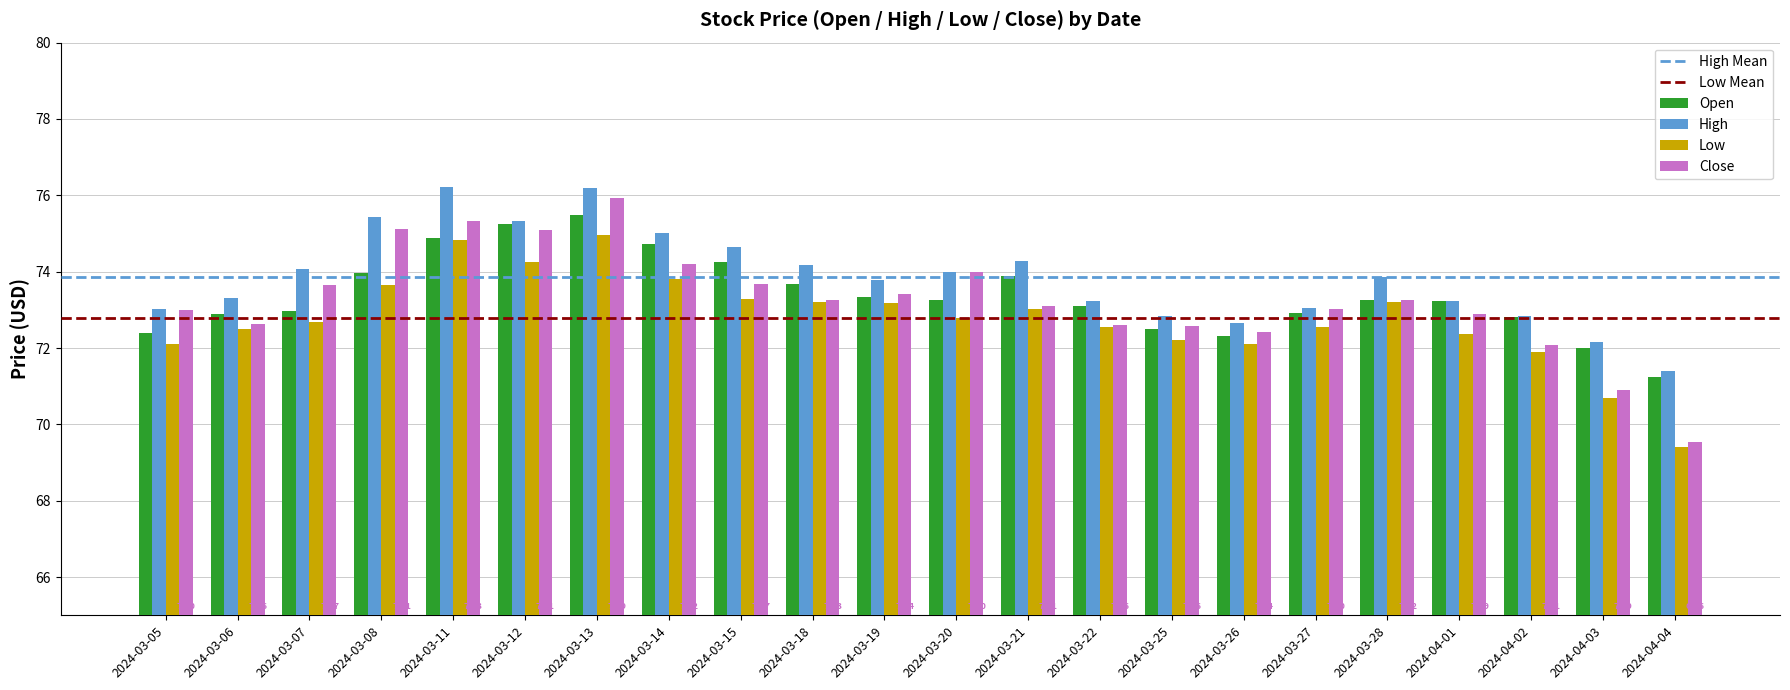

Rank the series by their maximum value, from lowest to highest.

Low, Open, Close, High